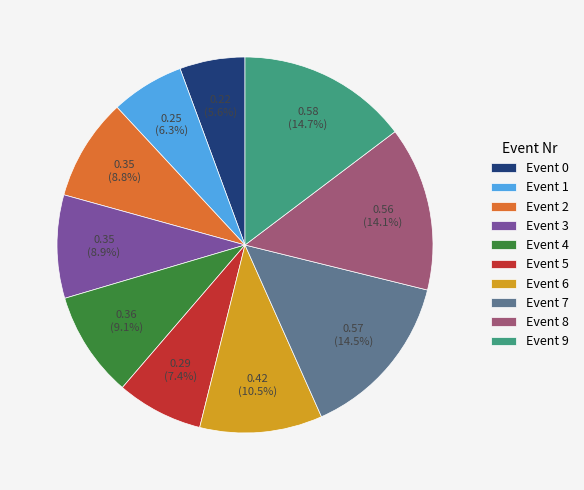

Between Event 3 and Event 6, which is larger?

Event 6